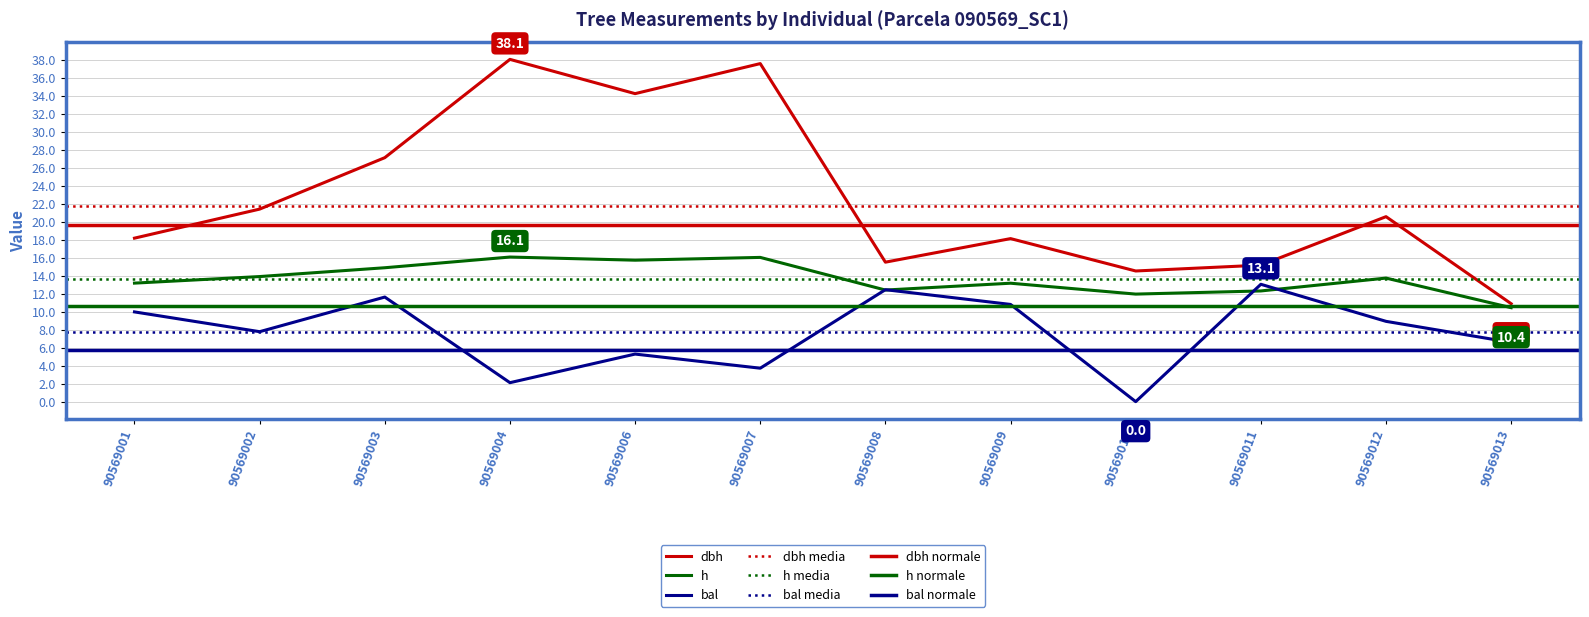

Reading right to left, list all the values displayed in this chart.

dbh: 90569013=10.9	90569012=20.6	90569011=15.2	90569010=14.5	90569009=18.1	90569008=15.5	90569007=37.6	90569006=34.2	90569004=38.1	90569003=27.1	90569002=21.4	90569001=18.2
h: 90569013=10.4	90569012=13.7	90569011=12.3	90569010=12.0	90569009=13.2	90569008=12.4	90569007=16.0	90569006=15.7	90569004=16.1	90569003=14.9	90569002=13.9	90569001=13.2
bal: 90569013=6.6	90569012=8.9	90569011=13.1	90569010=0.0	90569009=10.8	90569008=12.4	90569007=3.7	90569006=5.3	90569004=2.1	90569003=11.6	90569002=7.8	90569001=10.0